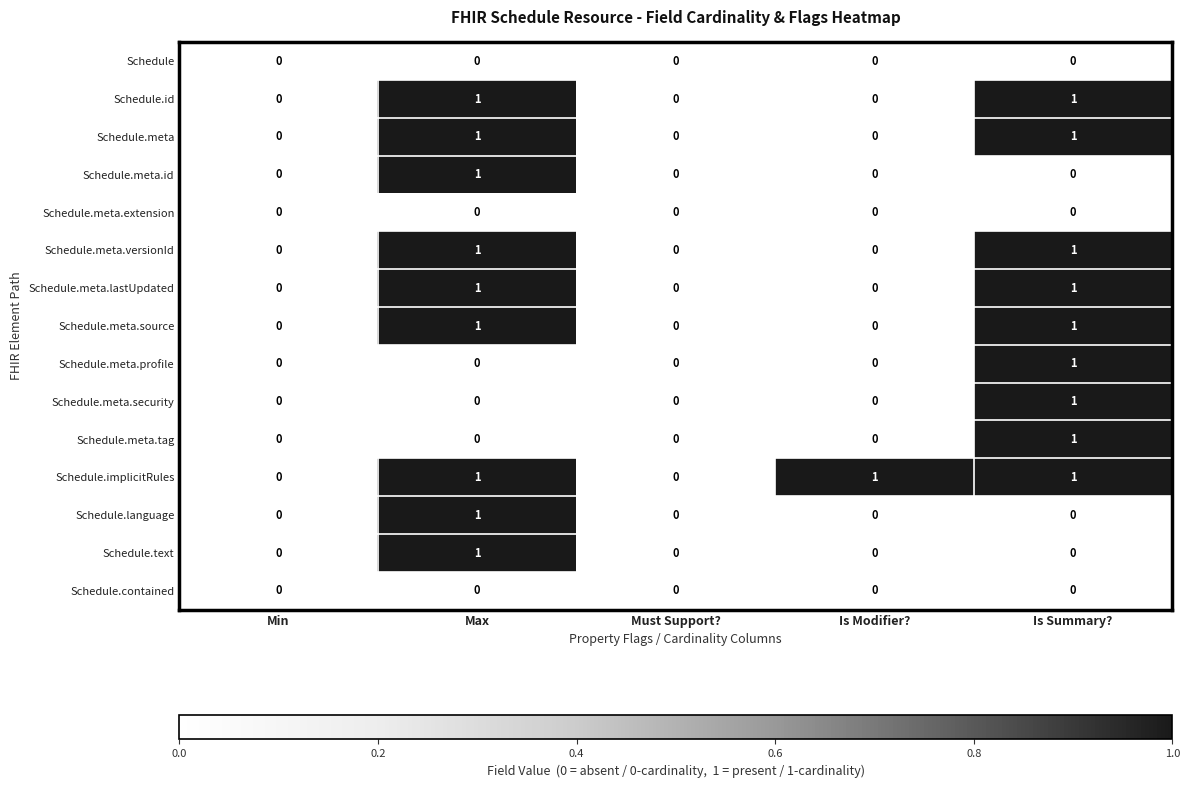

True or false: Schedule.meta.versionId has a value of 1 at Max.

True